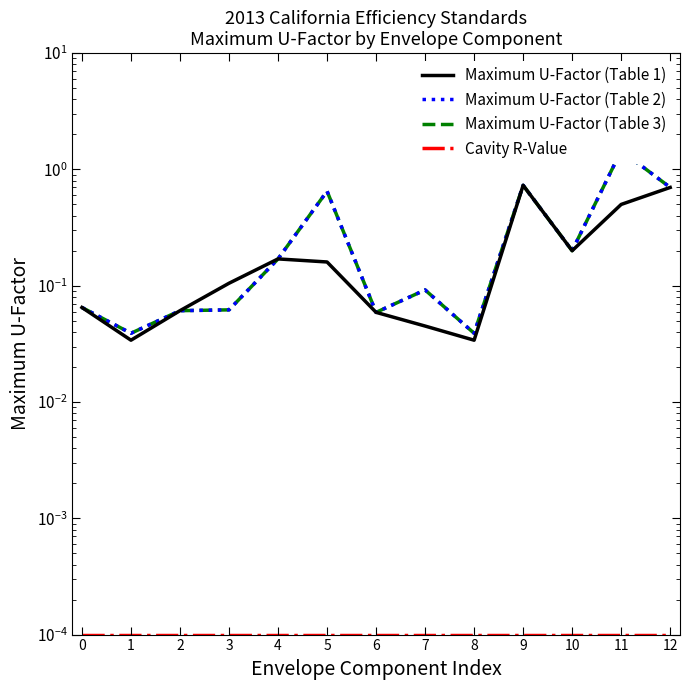

The value of Maximum U-Factor (Table 1) at 0 is 0.1. True or false?

True